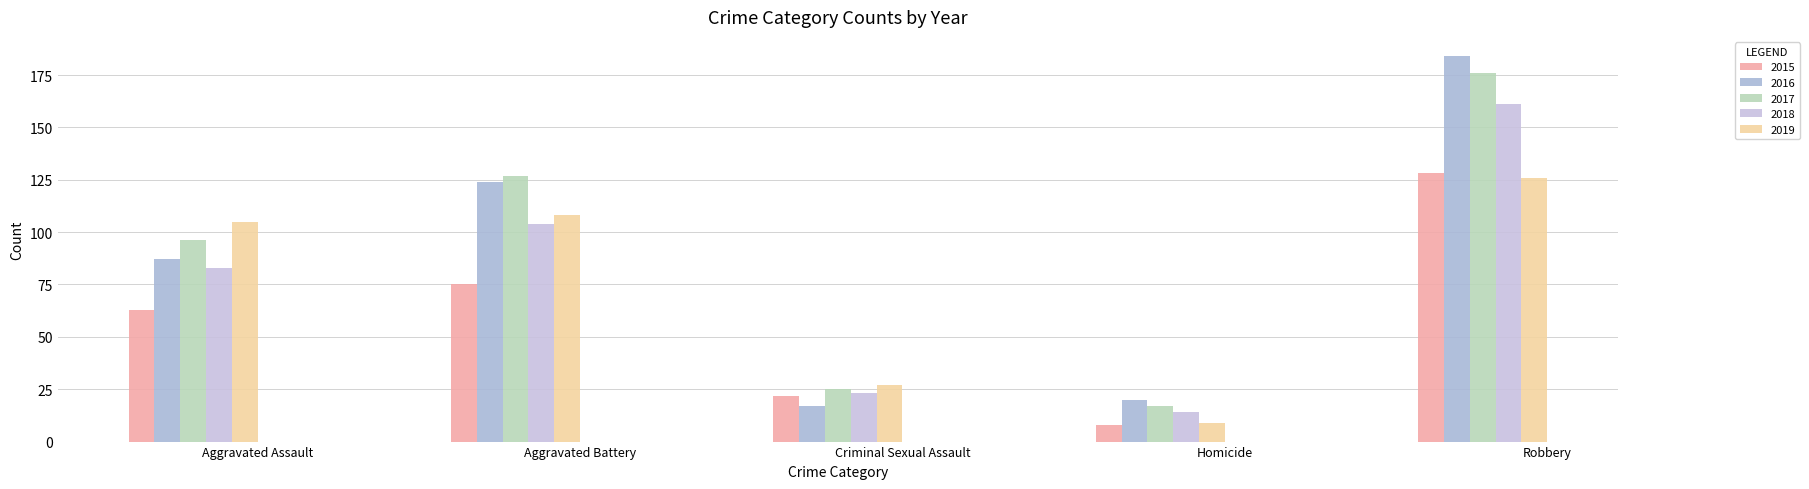

What is the label of the 2nd bar from the right?

Homicide